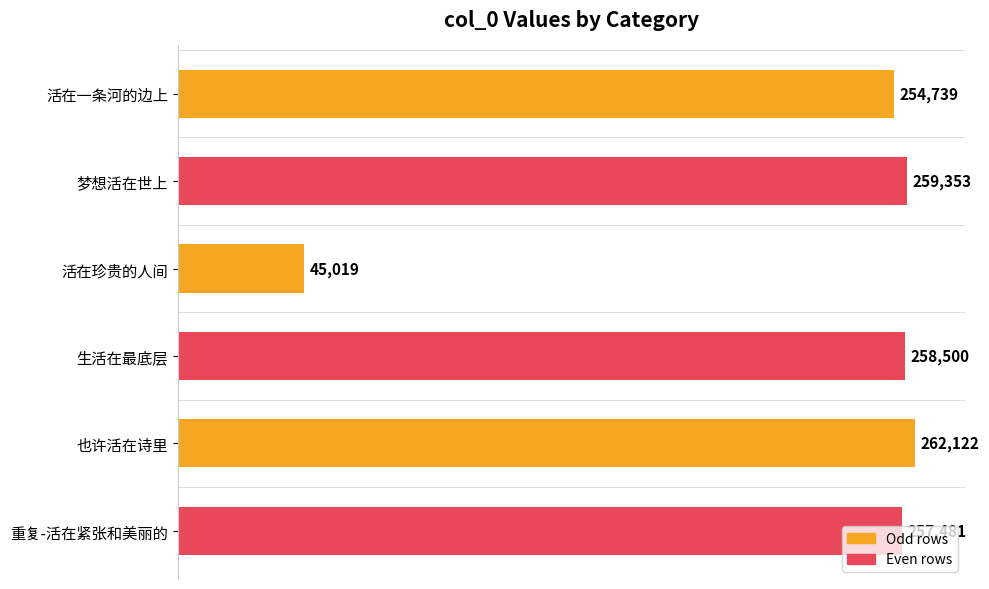

The chart shows a value of 257481 at 重复-活在紧张和美丽的. True or false?

True